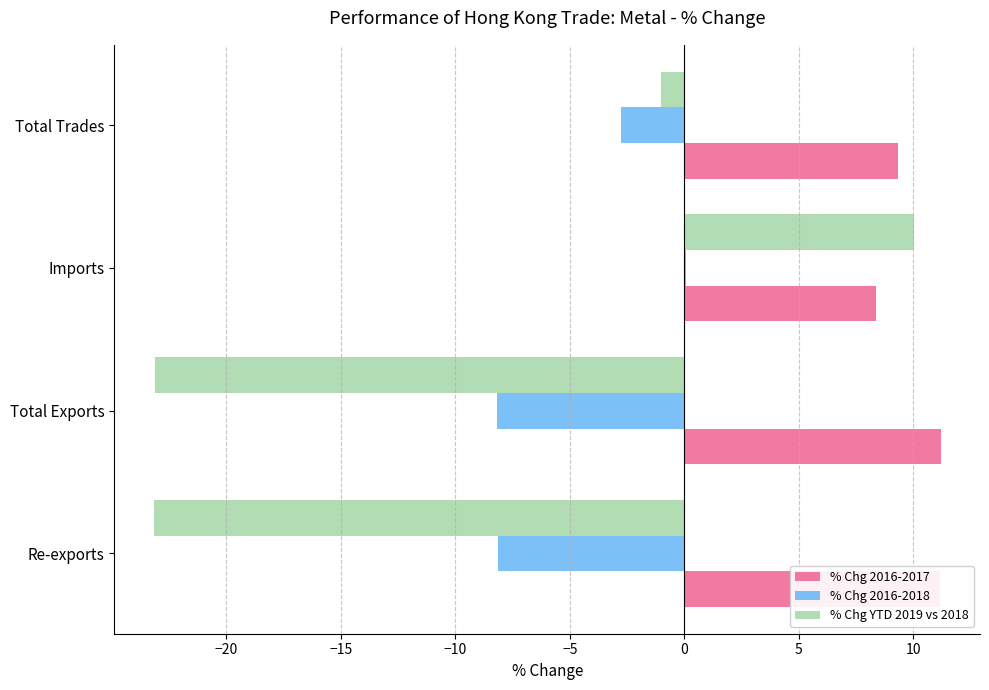

What is the sum of all % Chg 2016-2018 values?

-19.1